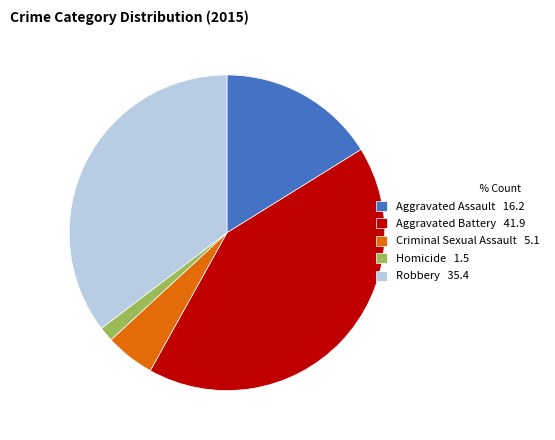

Does any single category account for the majority?

No